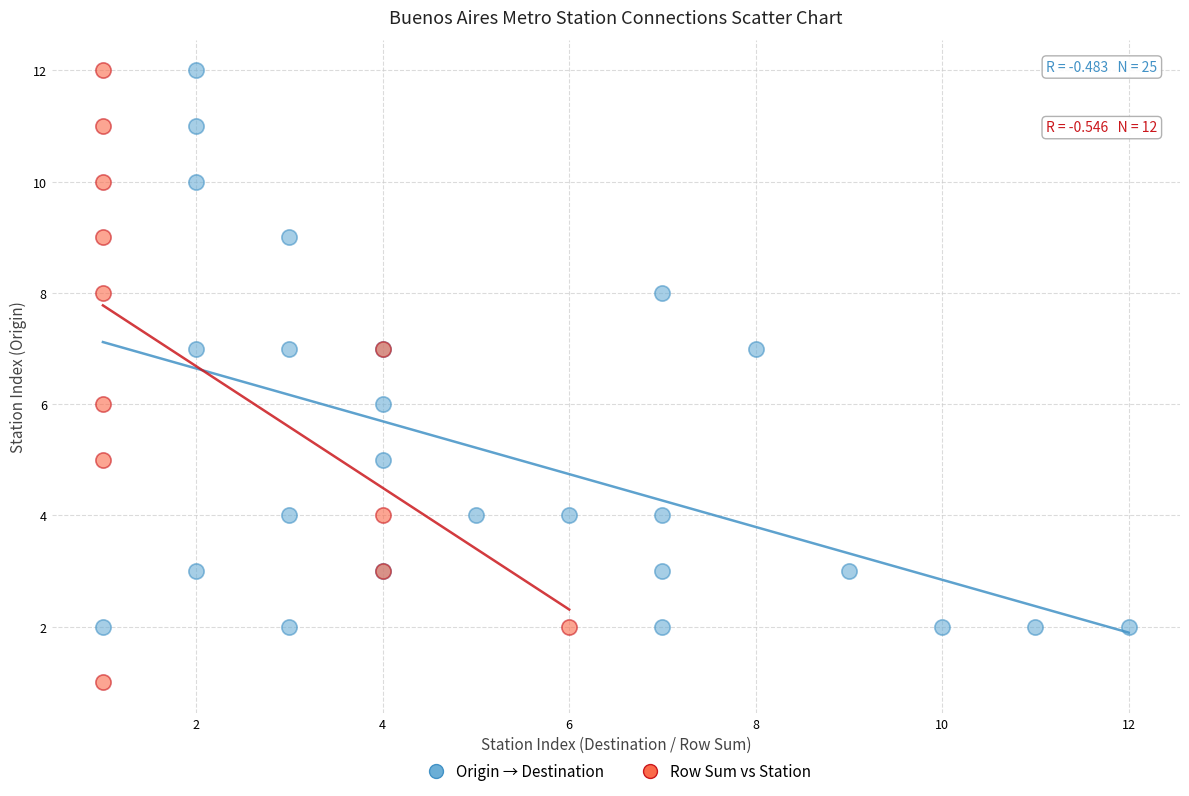

Which series contains the lowest Y value?

Row Sum vs Station